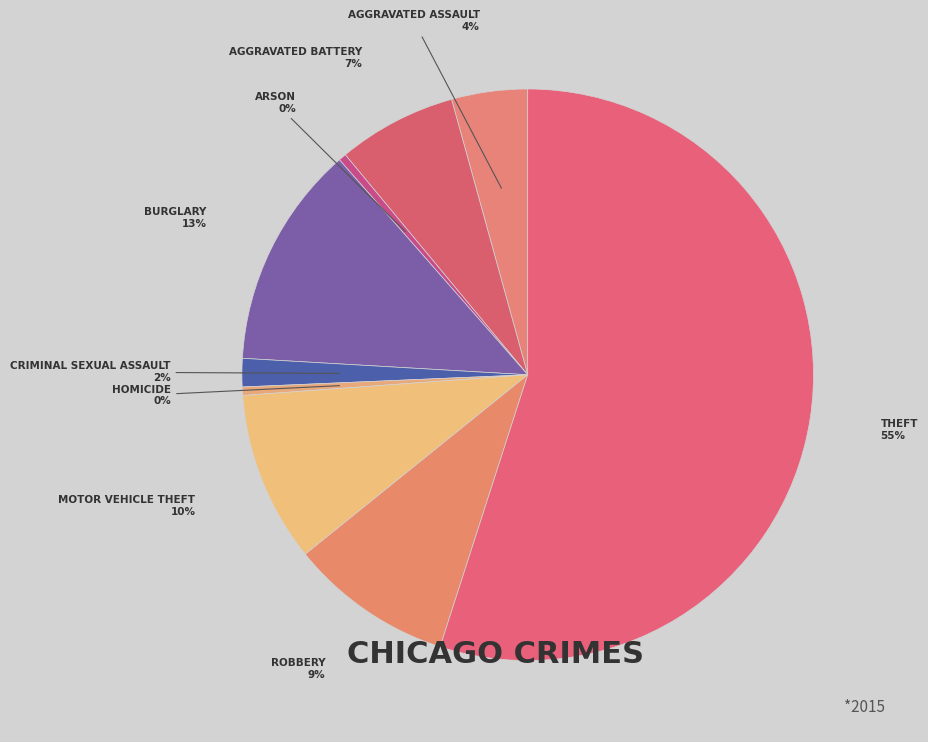

Rank the categories by value from highest to lowest.

Theft, Burglary, Motor Vehicle Theft, Robbery, Aggravated Battery, Aggravated Assault, Criminal Sexual Assault, Homicide, Arson